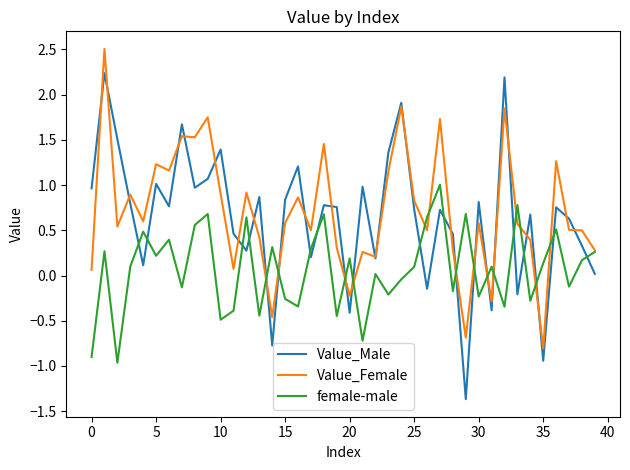

What is the smallest value displayed?

-1.4